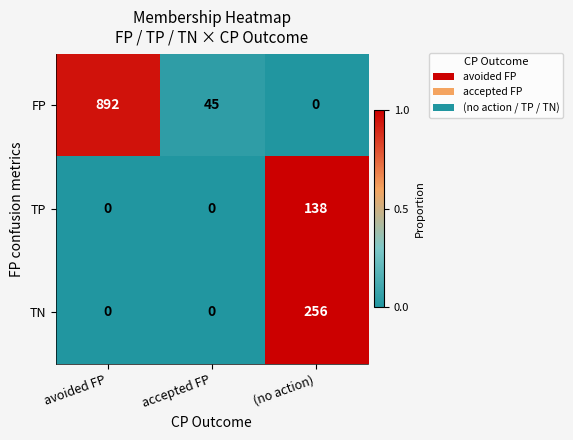

Count the number of categories in the chart.

3